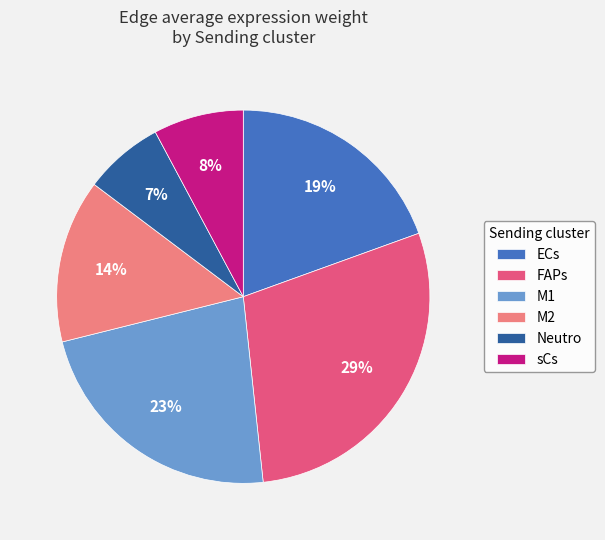

Combined, do ECs and FAPs account for over 50%?

No